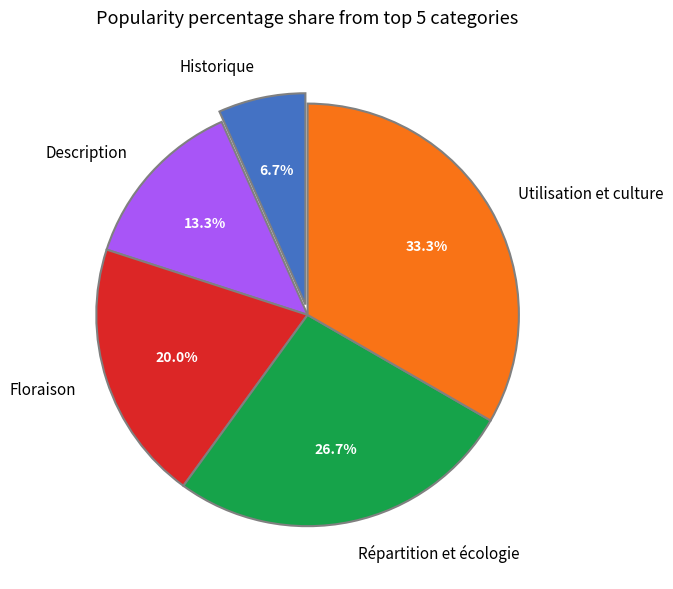

Is there a majority slice in this chart?

No